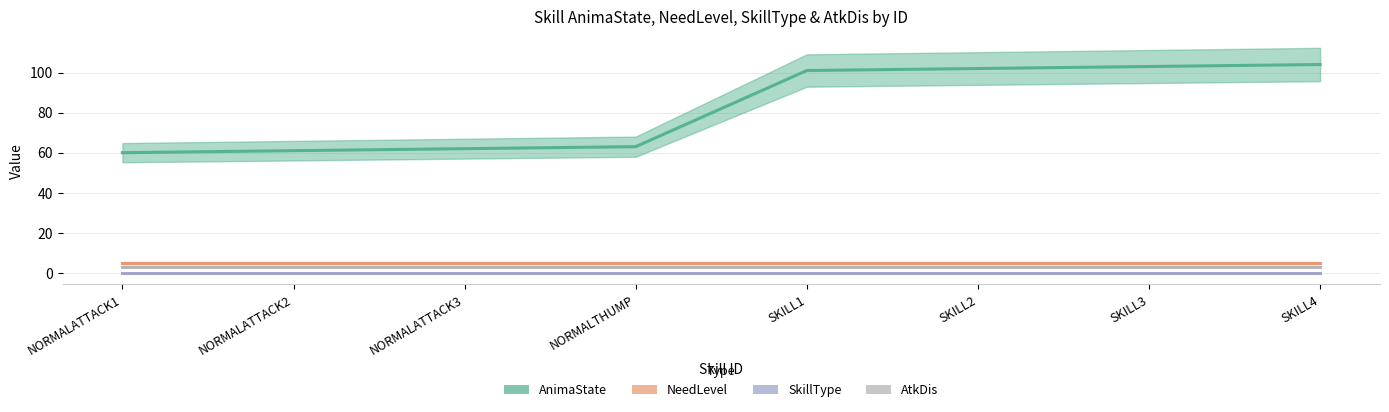

Rank the series by their maximum value, from lowest to highest.

SkillType, AtkDis, NeedLevel, AnimaState